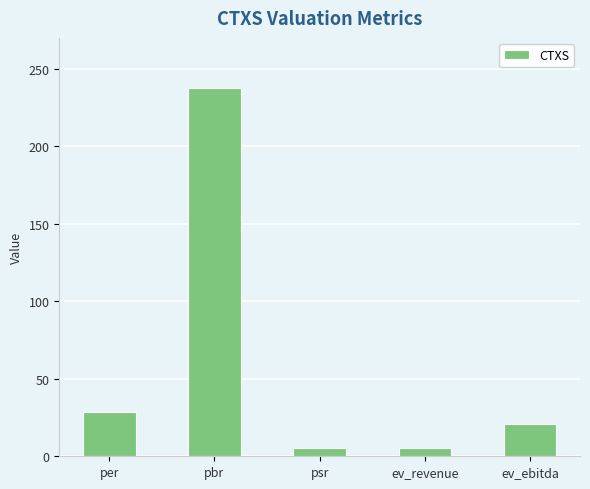

How many bars are there in total?

5